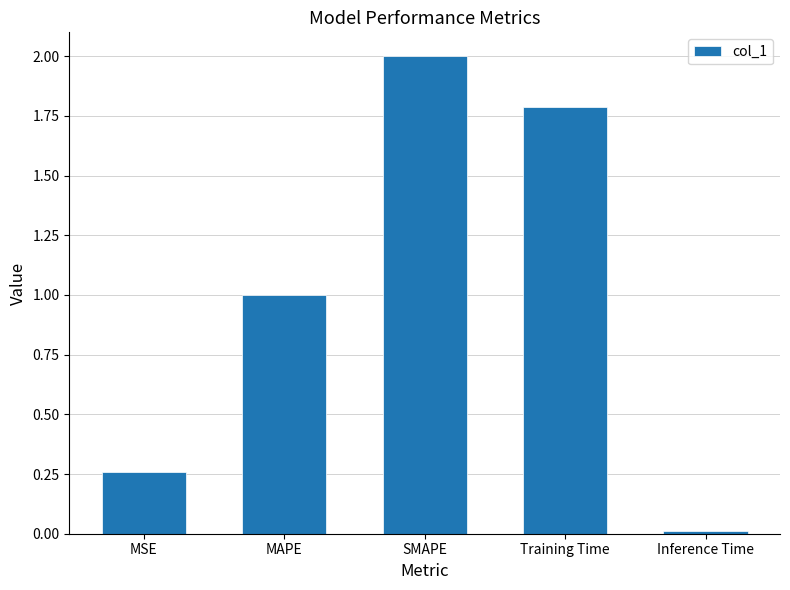

How many series are shown in this chart?

1